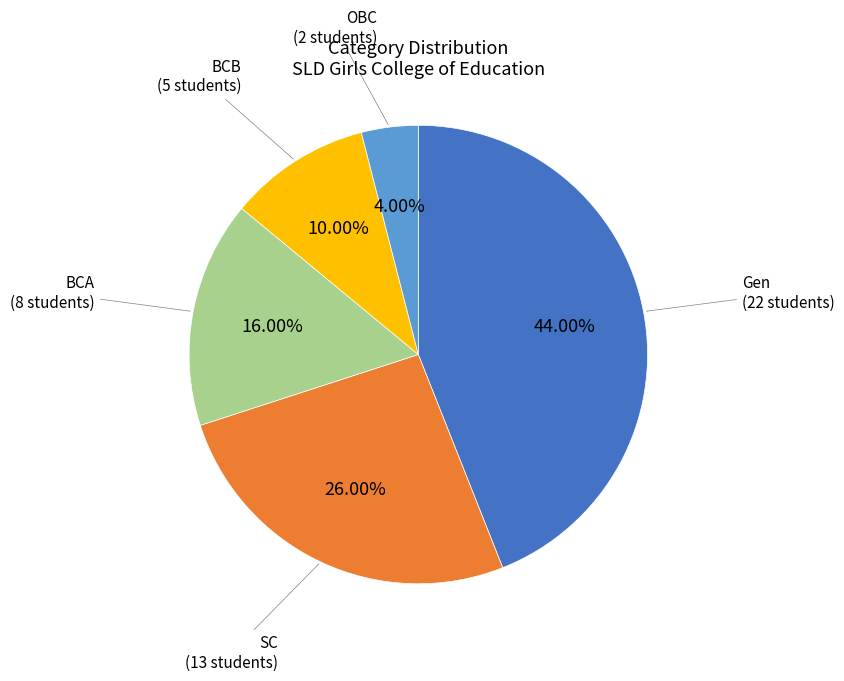

Rank the categories by value from highest to lowest.

Gen, SC, BCA, BCB, OBC